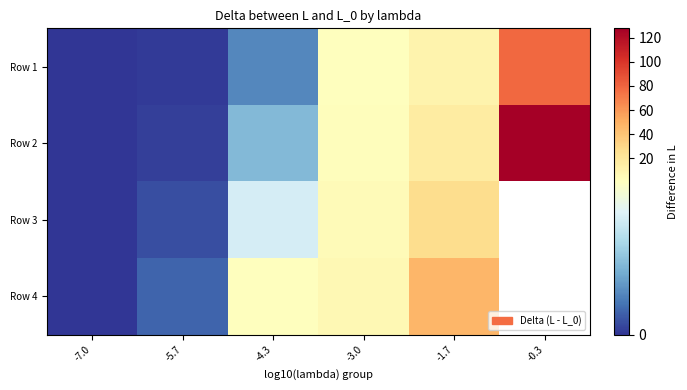

The value of Row 3 at -7.0 is 0.0. True or false?

True